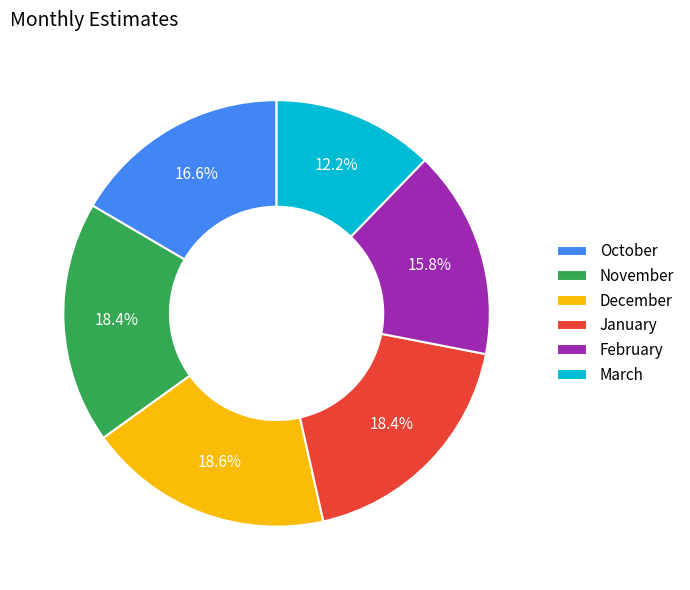

What is the smallest slice in the pie chart?

March